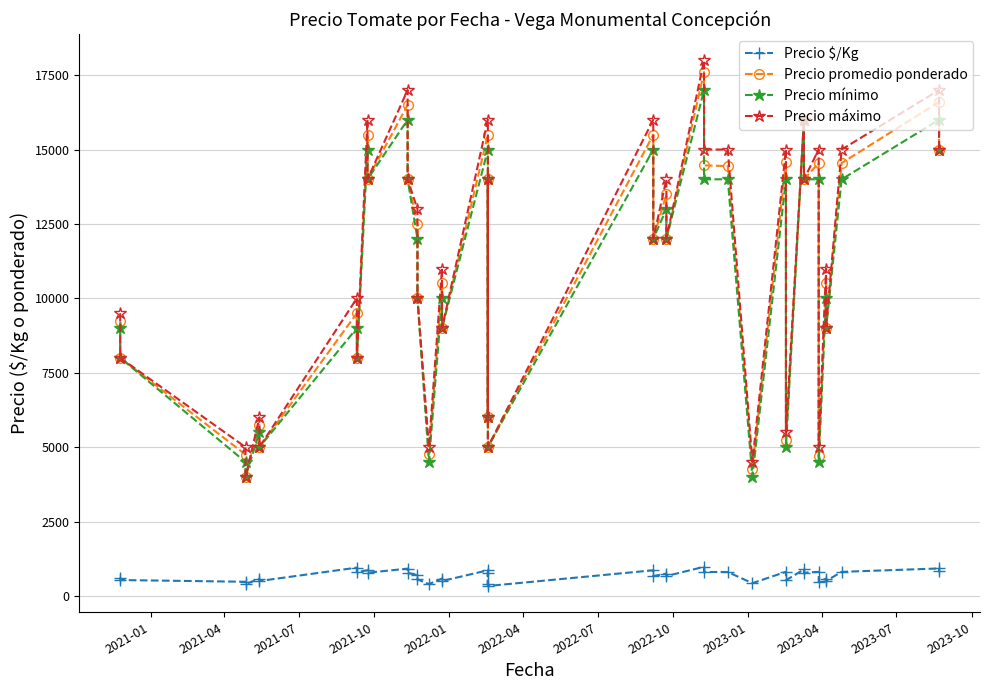

True or false: Precio promedio ponderado and Precio máximo intersect in this chart.

False